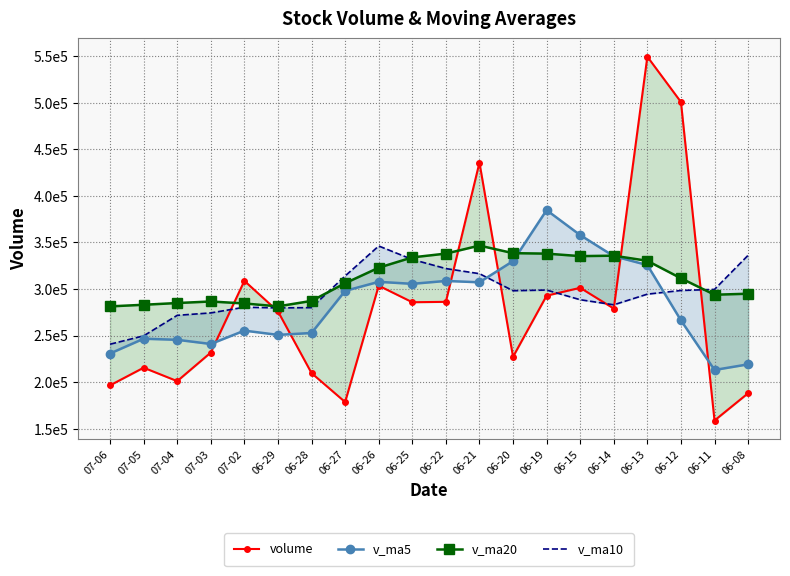

What is the difference between the second highest and second lowest values in the v_ma5 series?

138708.7